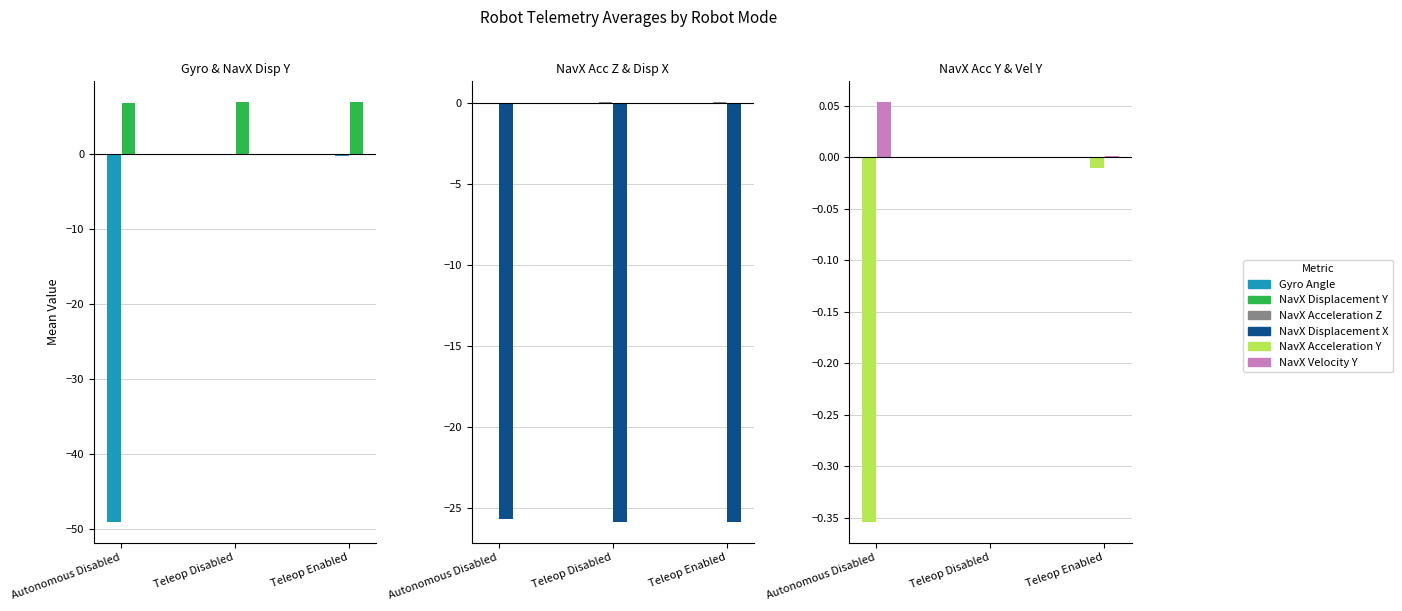

Reading left to right, list all the values displayed in this chart.

Gyro Angle: Autonomous Disabled=-49.0	Teleop Disabled=-0.0	Teleop Enabled=-0.2
NavX Displacement Y: Autonomous Disabled=6.9	Teleop Disabled=7.0	Teleop Enabled=7.0
NavX Acceleration Z: Autonomous Disabled=-0.0	Teleop Disabled=0.0	Teleop Enabled=0.0
NavX Displacement X: Autonomous Disabled=-25.7	Teleop Disabled=-25.8	Teleop Enabled=-25.8
NavX Acceleration Y: Autonomous Disabled=-0.4	Teleop Disabled=-0.0	Teleop Enabled=-0.0
NavX Velocity Y: Autonomous Disabled=0.1	Teleop Disabled=0.0	Teleop Enabled=0.0